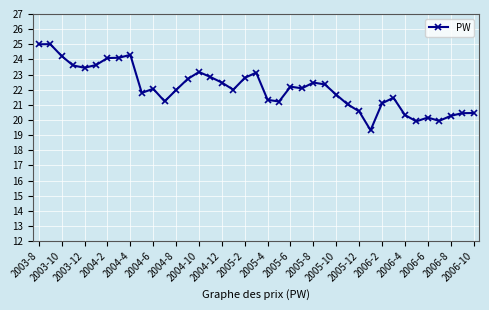

What is the difference between the second highest and minimum values?

5.7